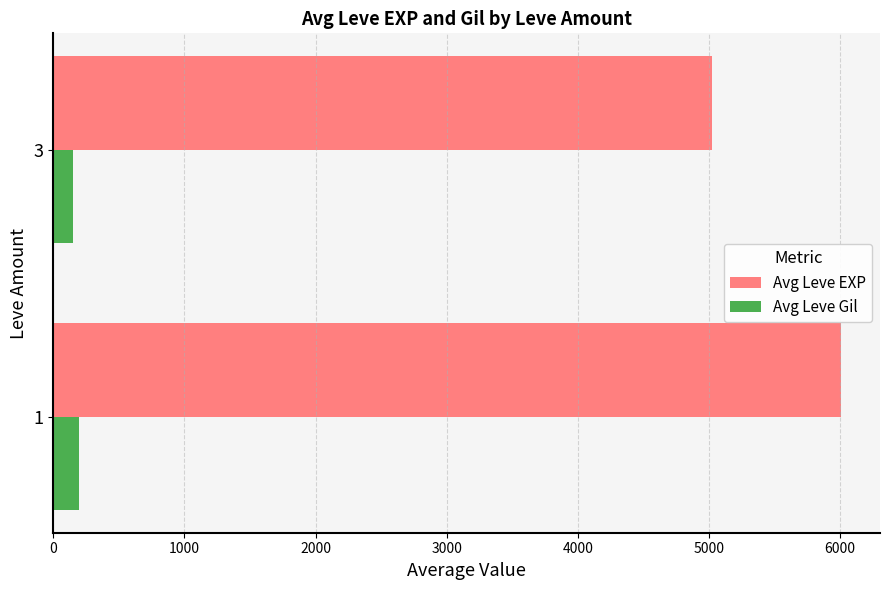

The value of Avg Leve EXP at 3 is 1306.1. True or false?

False